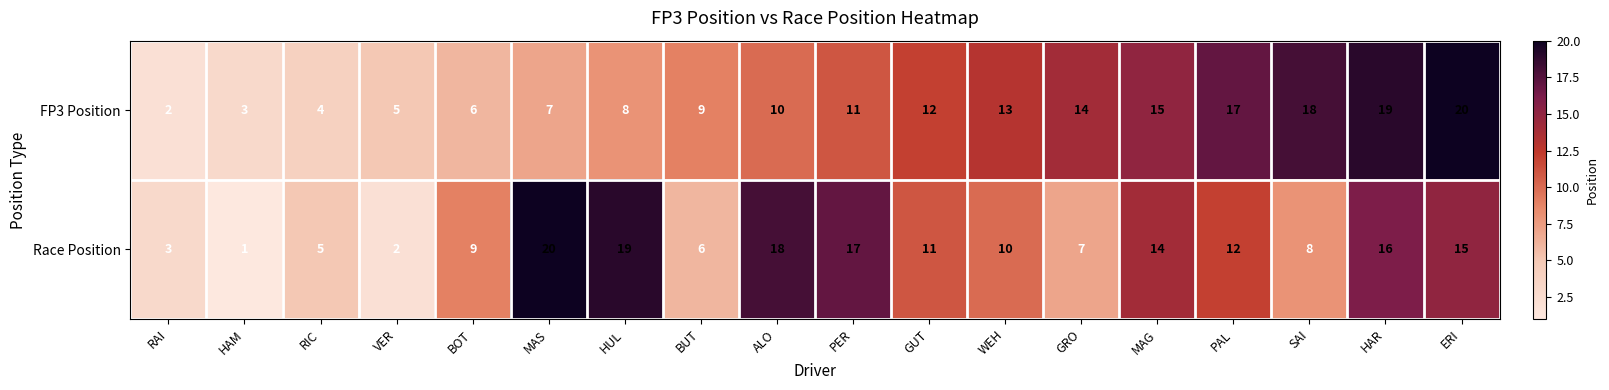

Between VER and SAI, which series saw the biggest shift?

FP3 Position